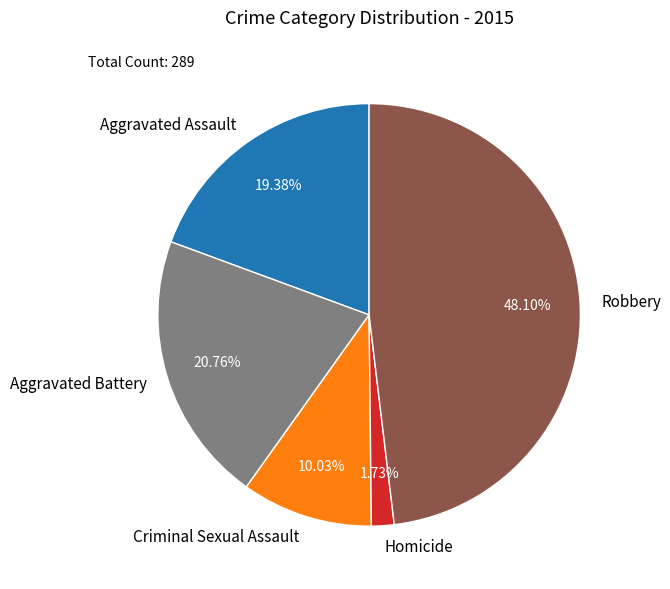

Approximately how many times larger is the value at Homicide compared to Aggravated Assault?

0.1